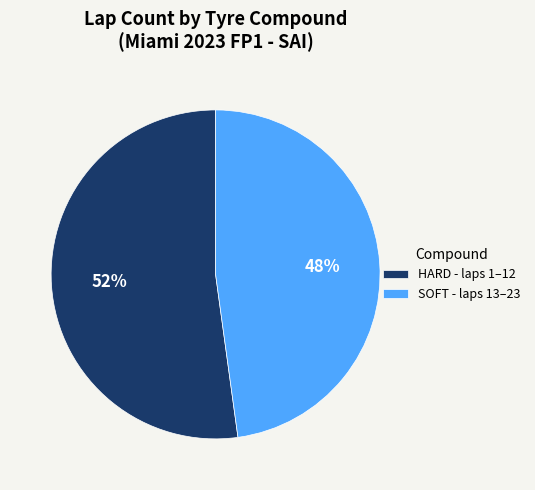

How many slices are in this pie chart?

2